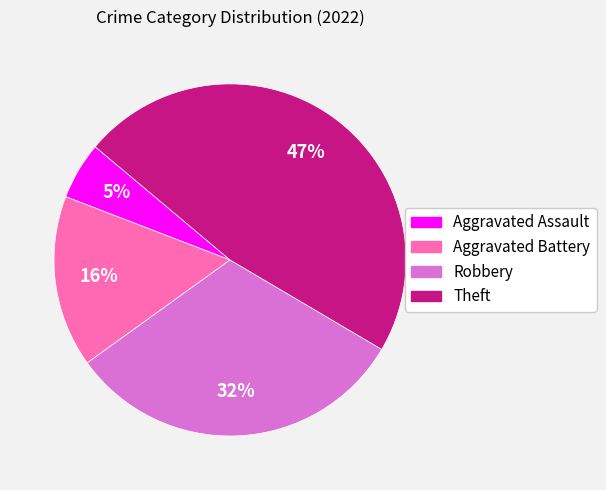

Is there any slice that represents more than half of the pie?

No